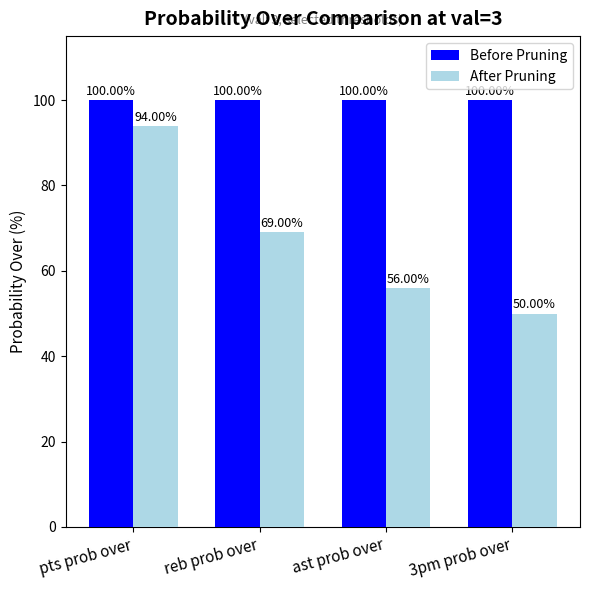

How many bars are there in total?

8